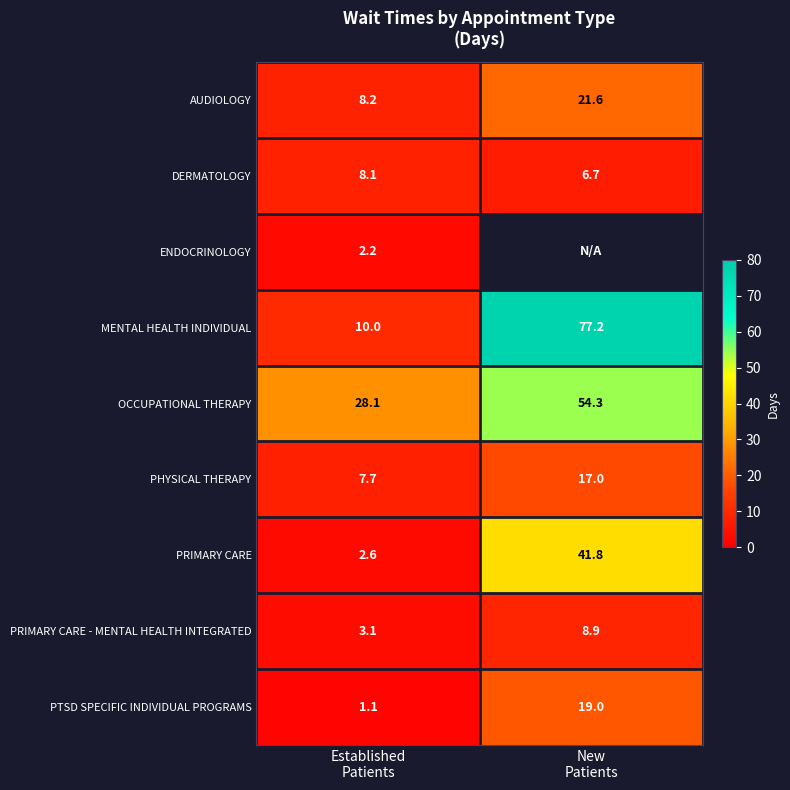

What is the maximum value for PHYSICAL THERAPY?

17.0